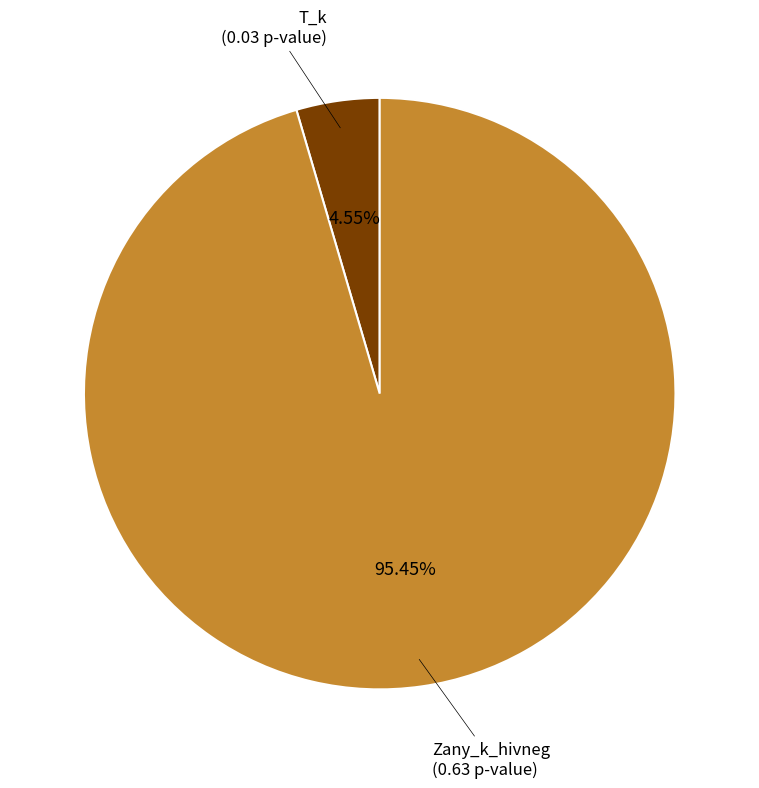

Is there a majority slice in this chart?

Yes